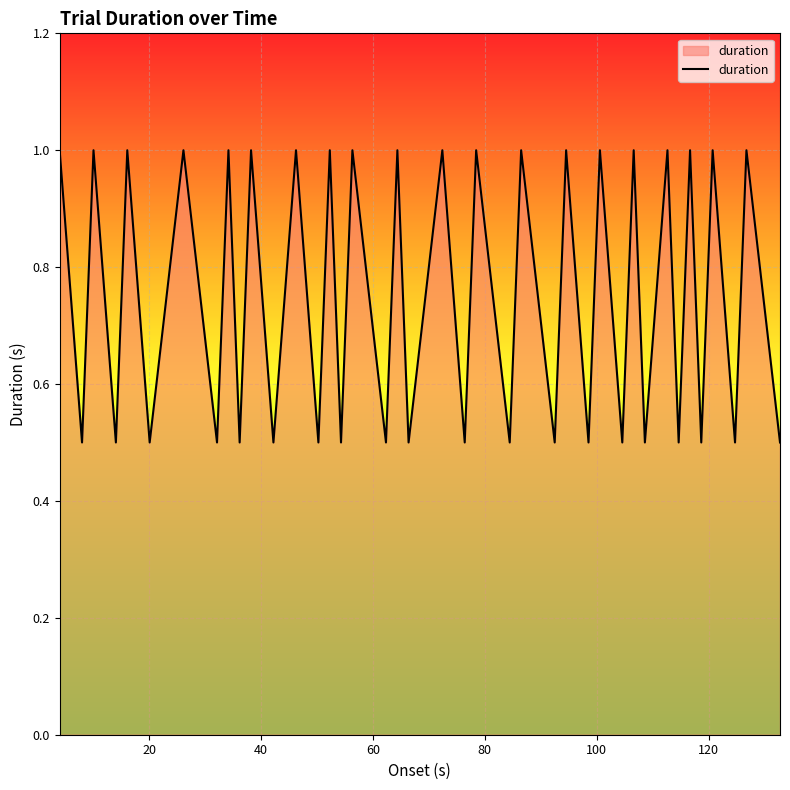

What is the minimum value shown in the chart?

0.5